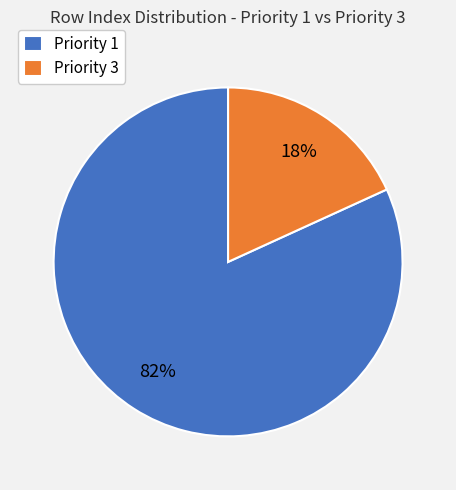

Count the number of slices in the pie.

2